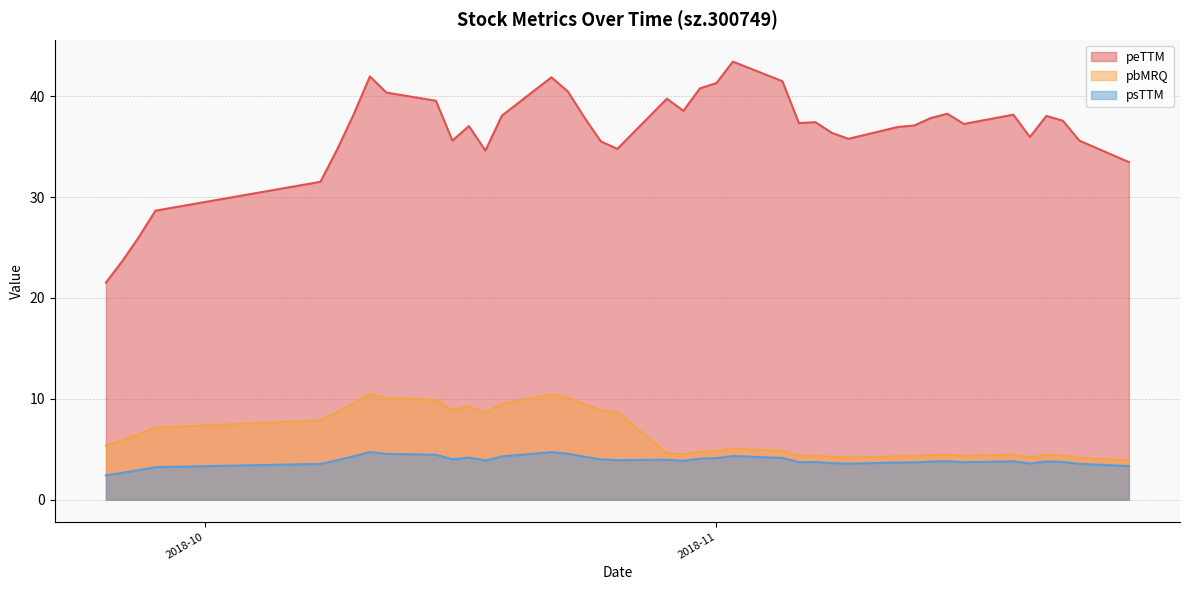

True or false: peTTM and pbMRQ intersect in this chart.

False